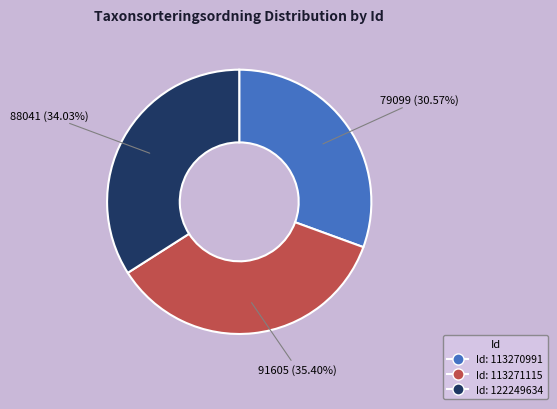

Does any single category account for the majority?

No